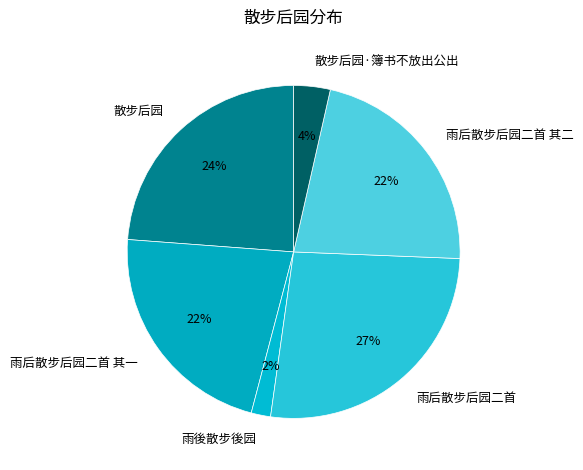

How many segments does this pie chart have?

6